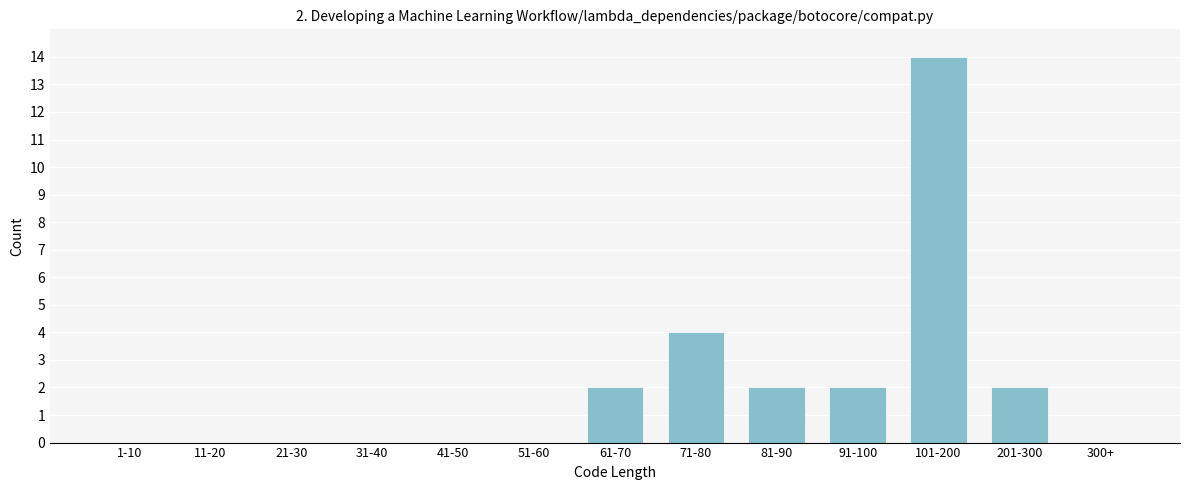

Reading left to right, extract all data points from this chart.

1-10=0	11-20=0	21-30=0	31-40=0	41-50=0	51-60=0	61-70=2	71-80=4	81-90=2	91-100=2	101-200=14	201-300=2	300+=0